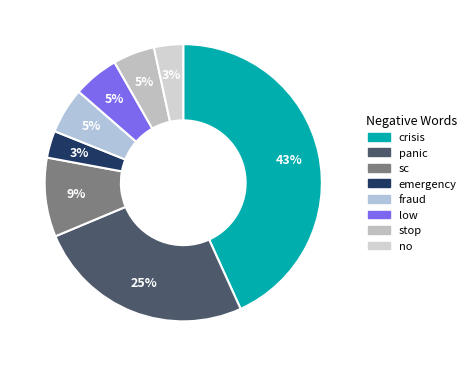

True or false: crisis accounts for 43% of the total.

True